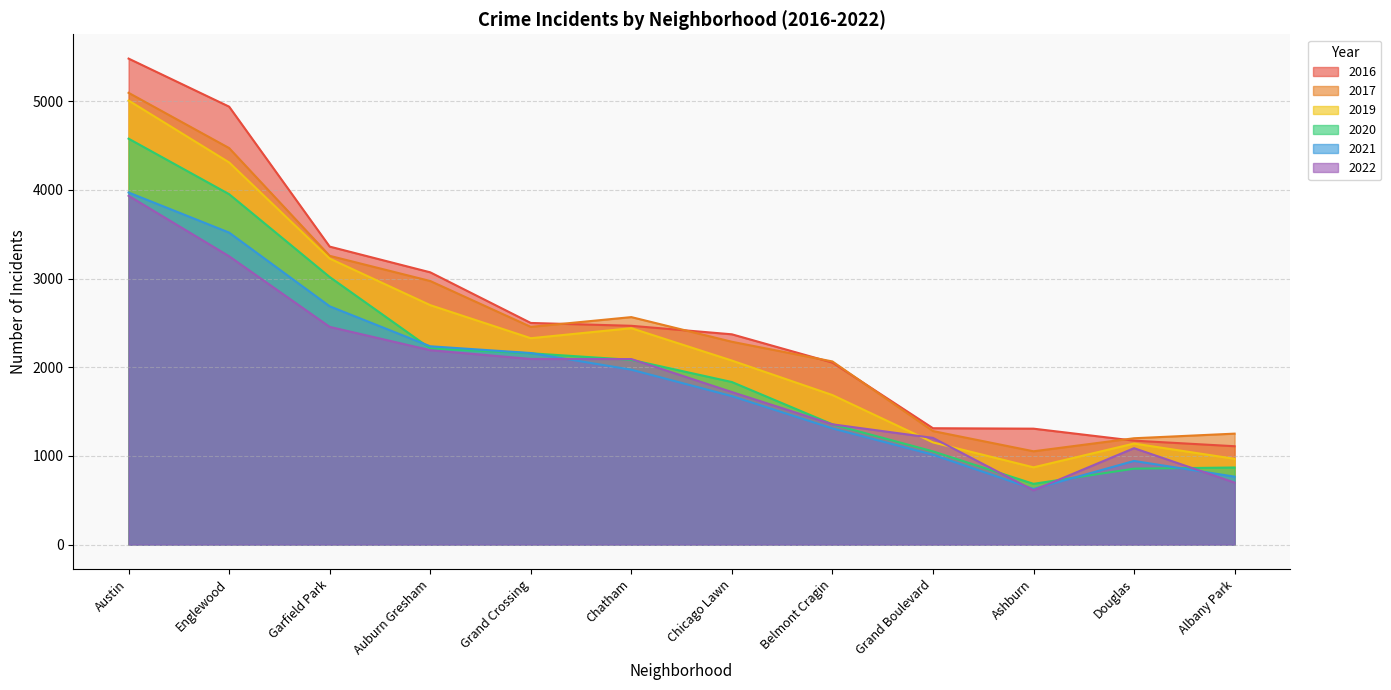

What is the spread (max minus min) of values at Albany Park?

552